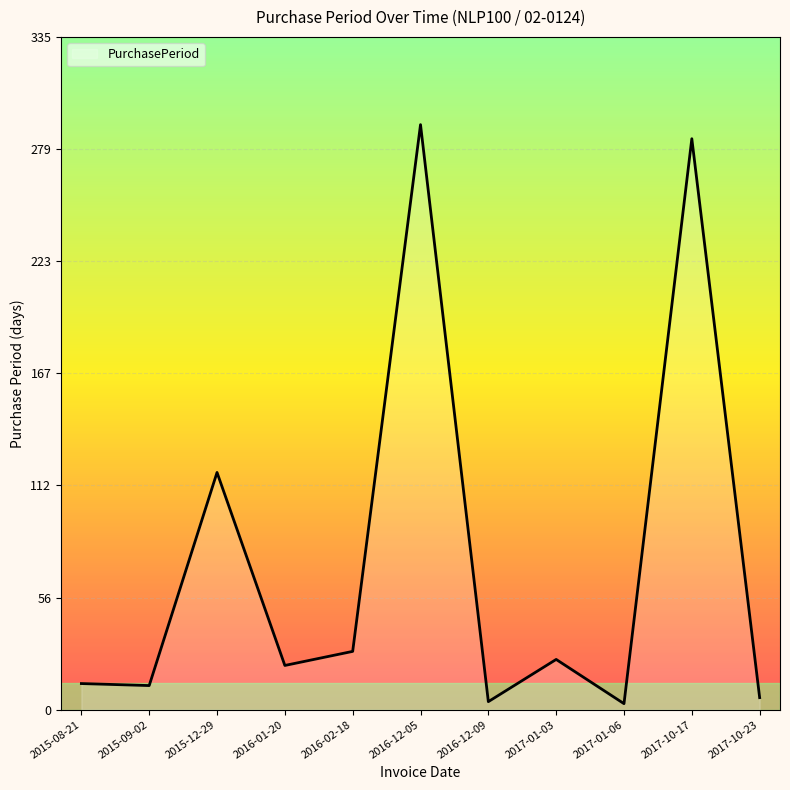

At which label is the value closest to 147?

2015-12-29